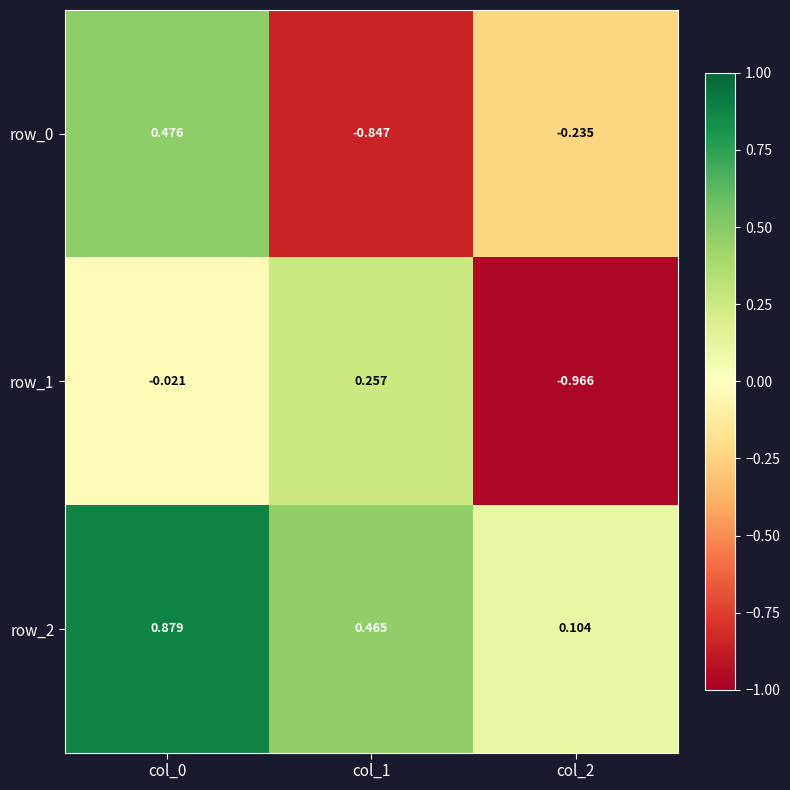

Is the value of row_0 at col_0 greater than the value of row_2 at col_2?

Yes